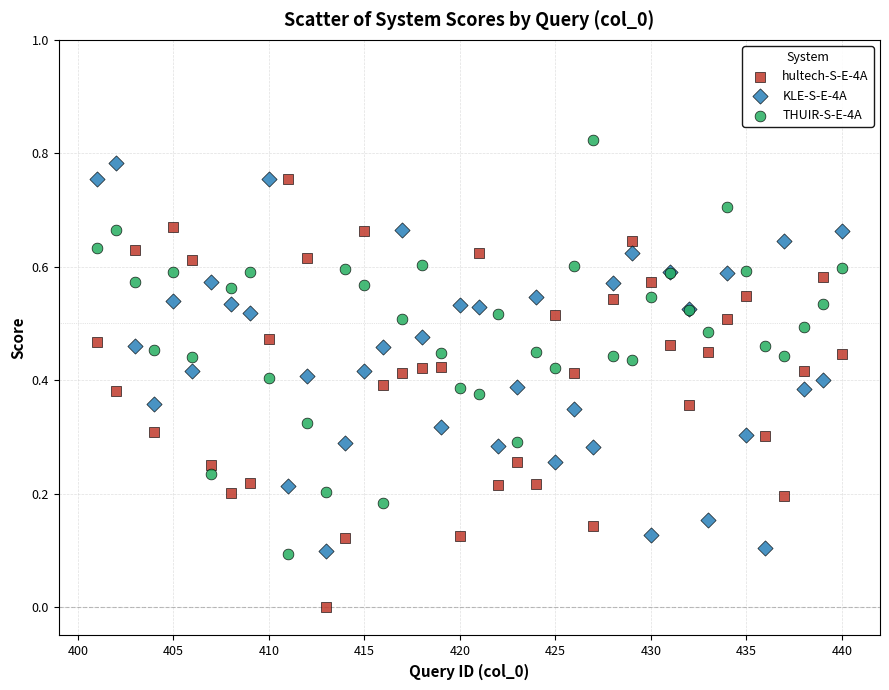

Which series contains the lowest Y value?

hultech-S-E-4A